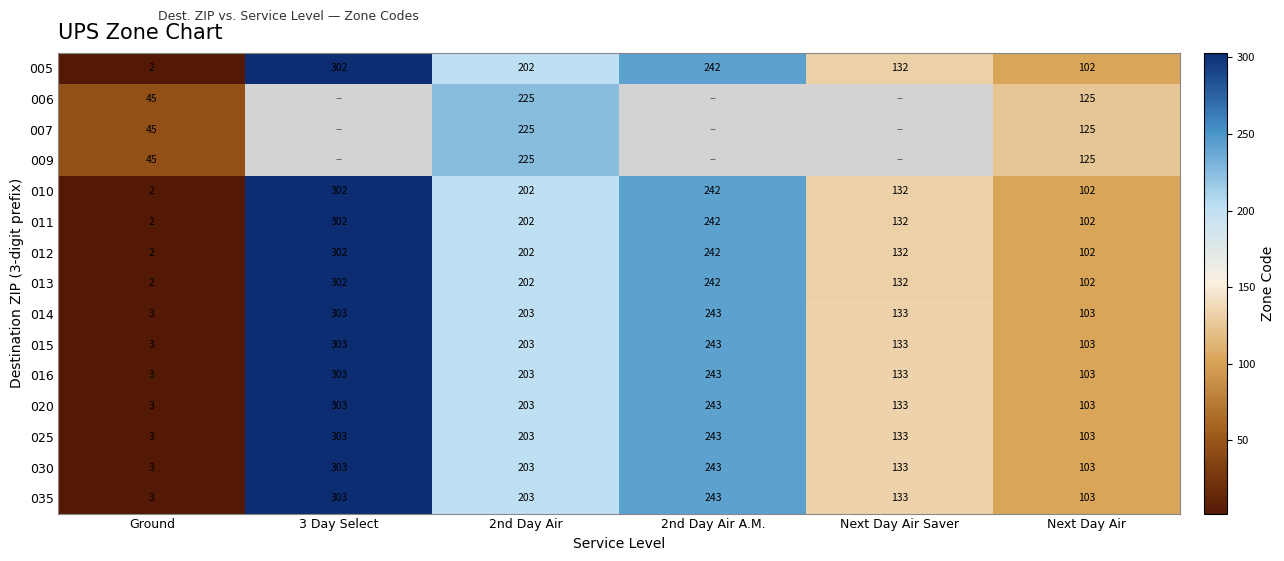

At which label does 035 reach its minimum?

Ground